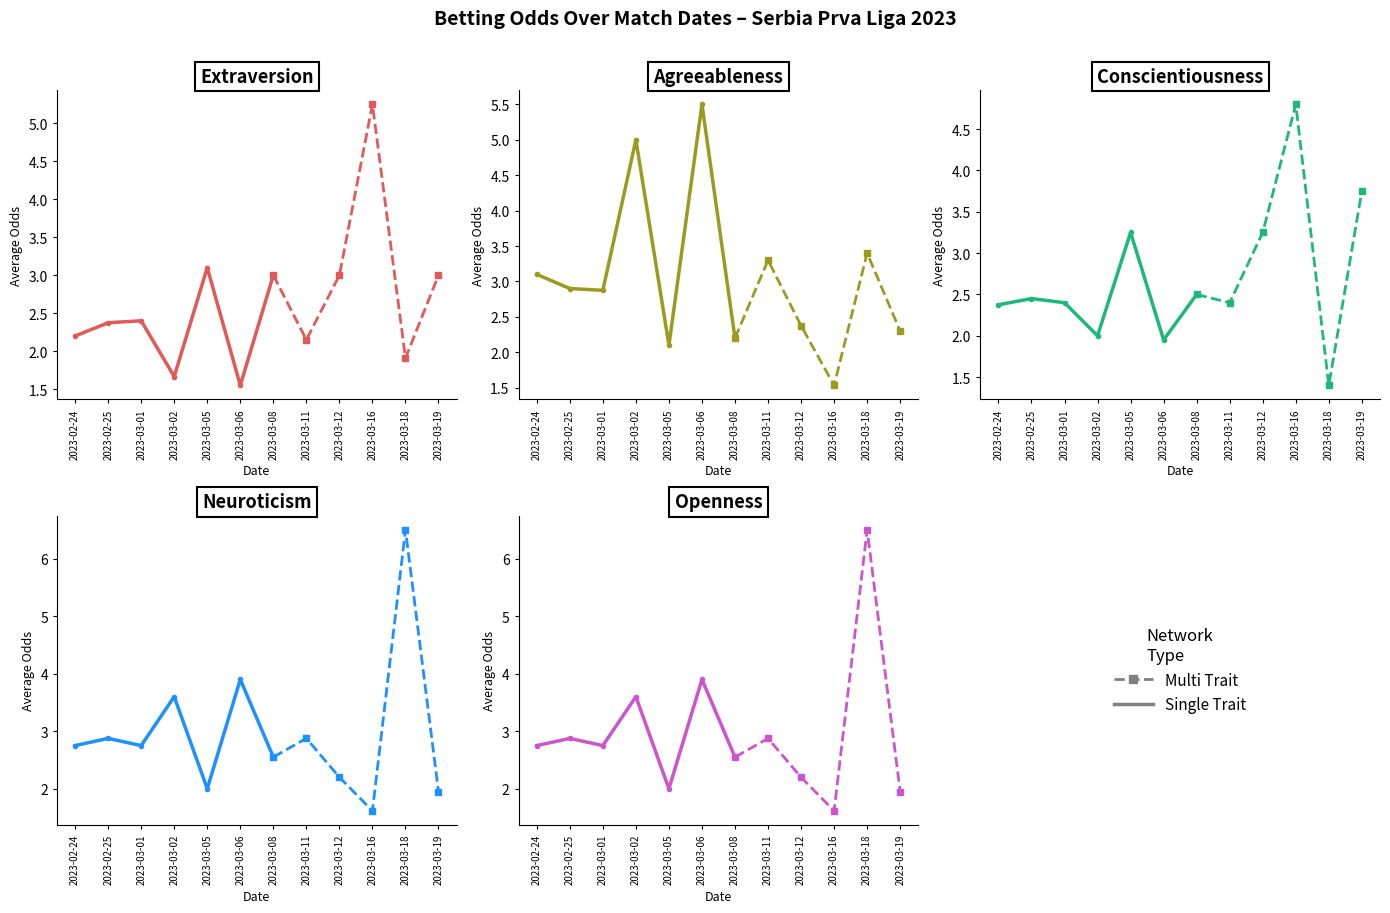

At how many categories does at least one series exceed 5?

3